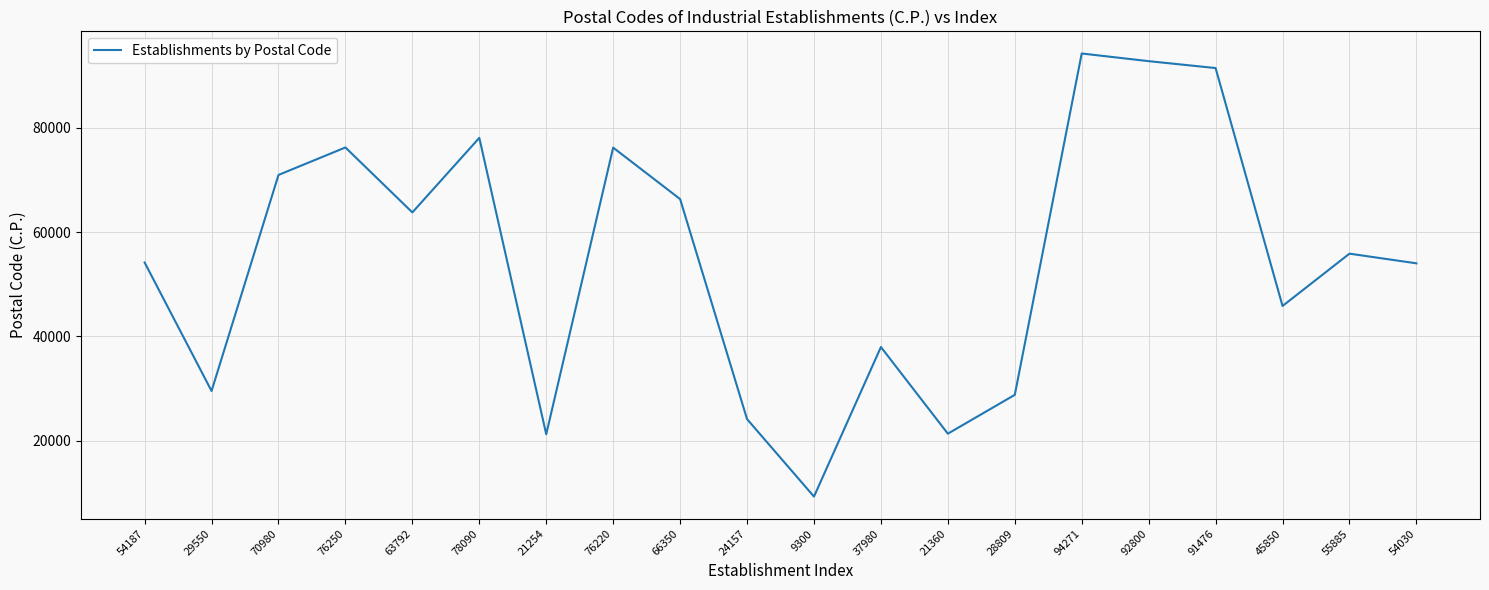

At which label is the value closest to 51785?

54030